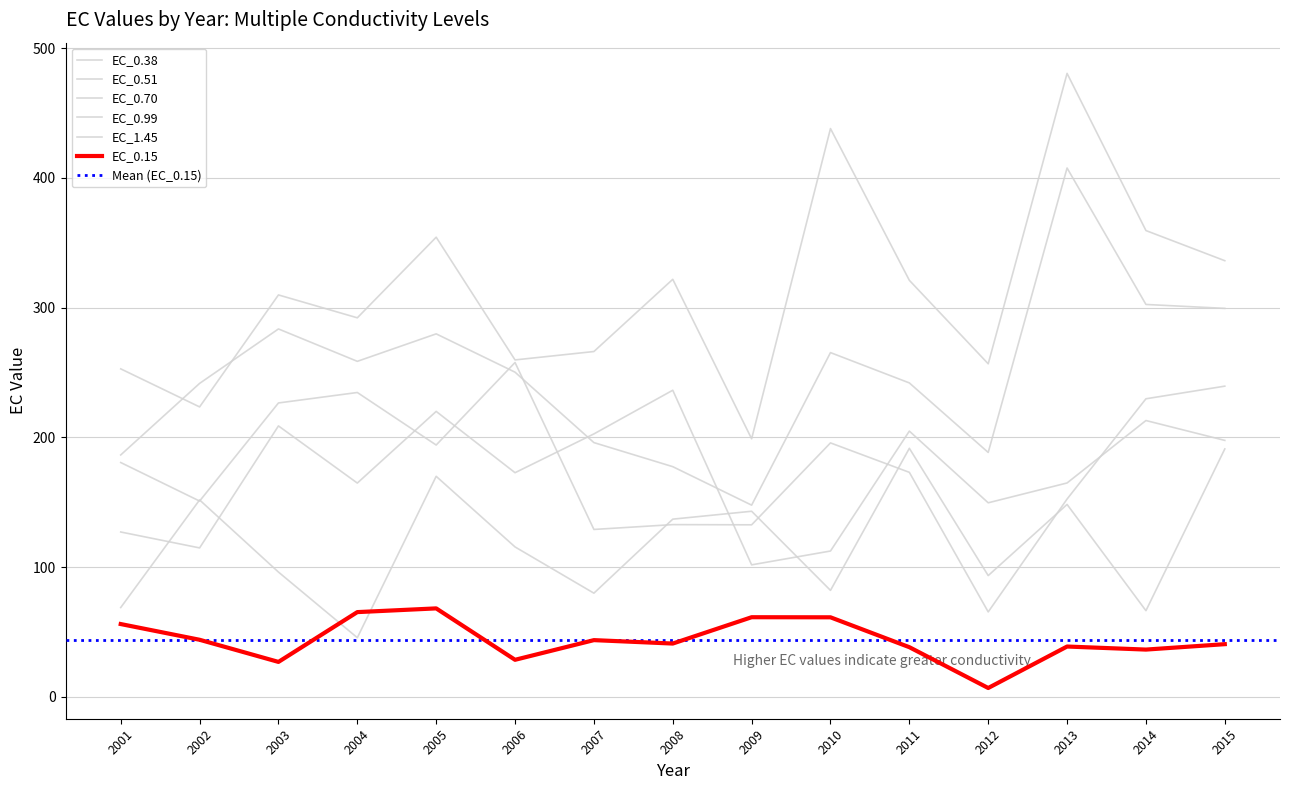

Rank the categories by EC_1.45 value from highest to lowest.

2013, 2010, 2014, 2005, 2015, 2008, 2011, 2003, 2004, 2007, 2006, 2012, 2001, 2002, 2009